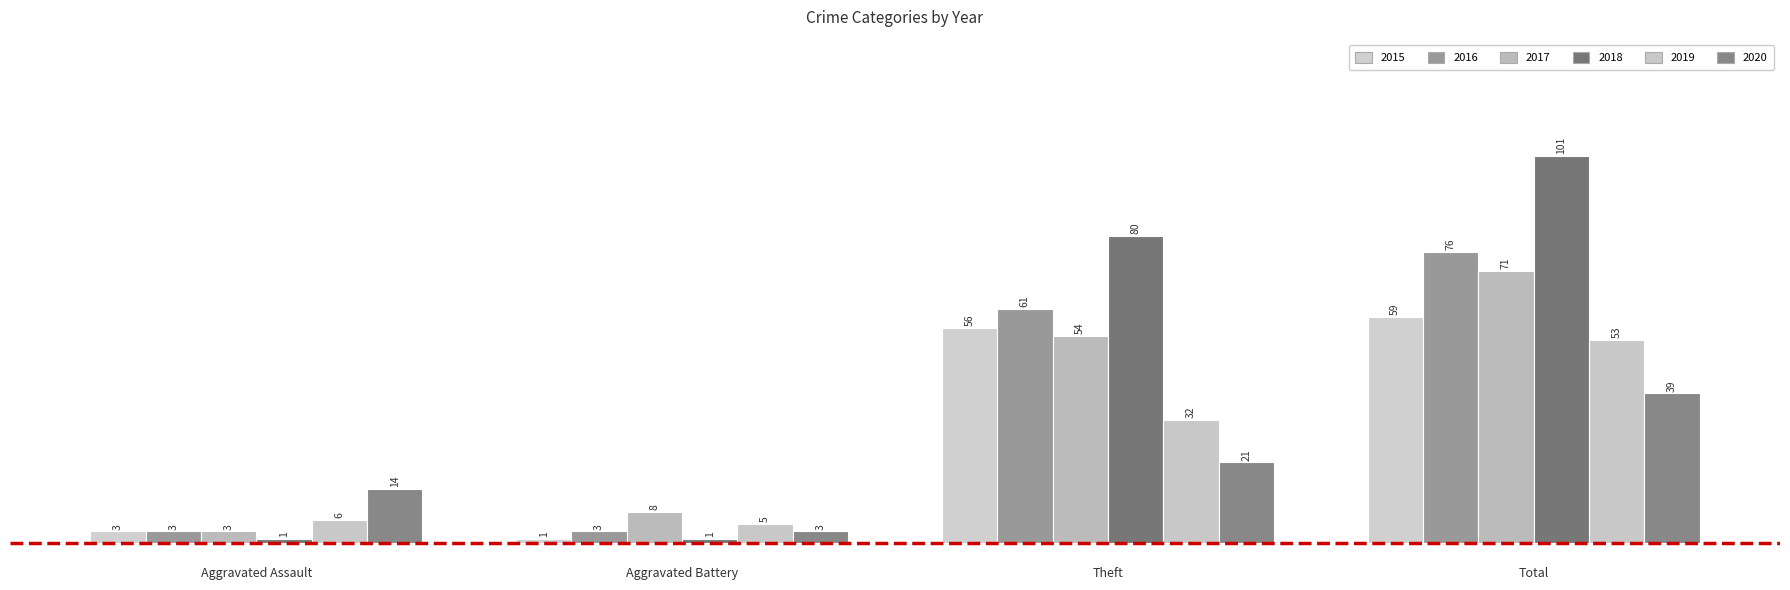

Which series has the widest spread of values?

2018